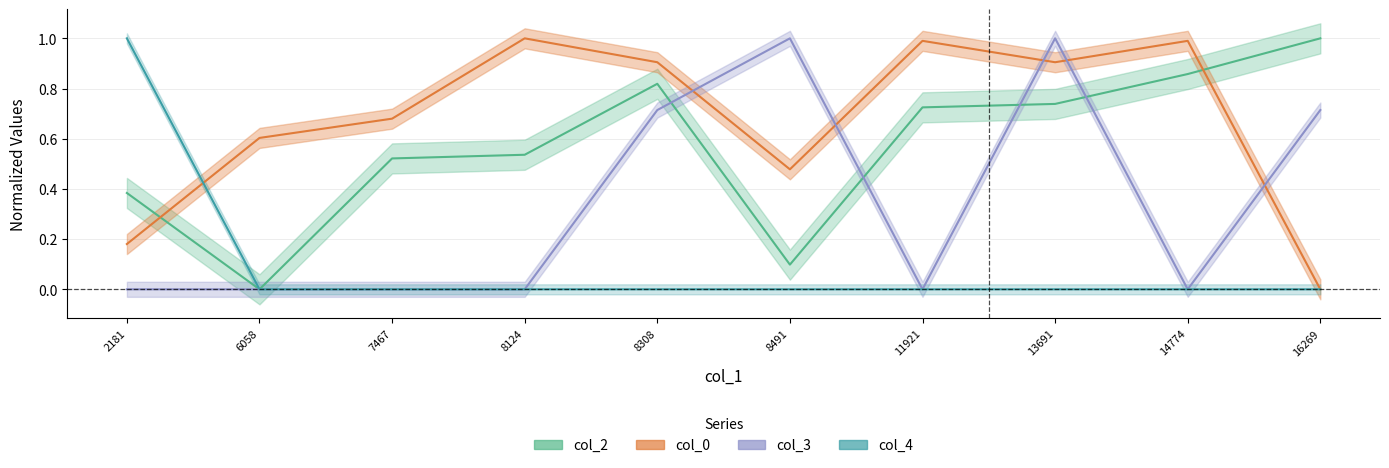

What is the maximum value shown in the chart?

1.0